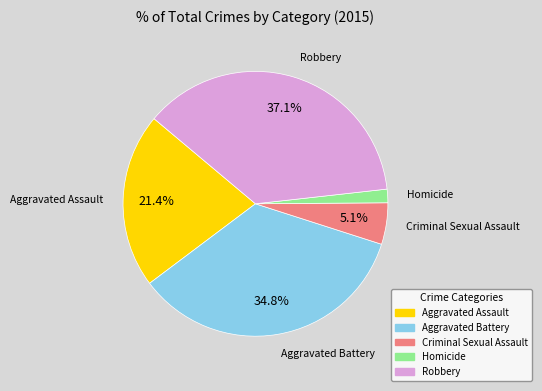

The Robbery slice represents 46% of the pie. True or false?

False